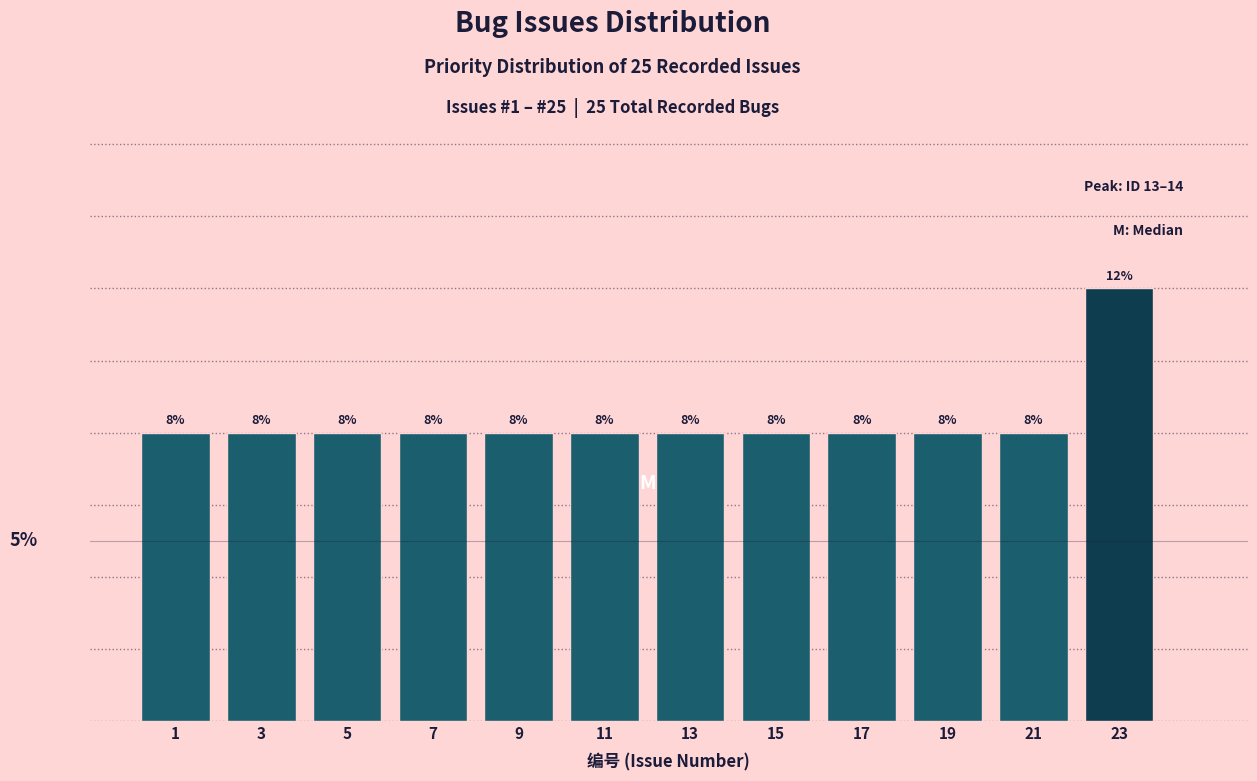

Are the bars horizontal?

No